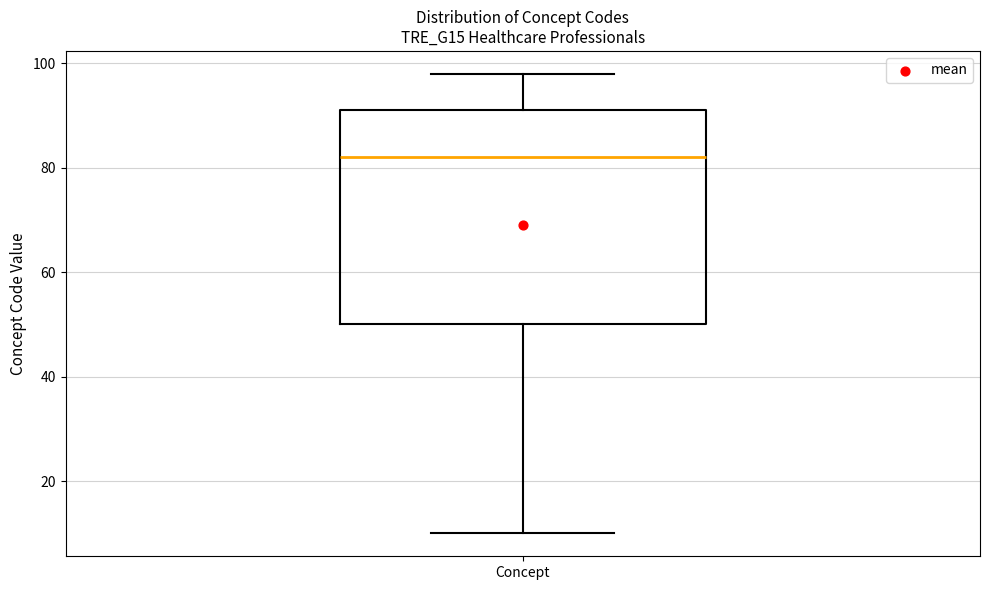

Read this box plot against the y-axis: the position of the median line, the range covered by the box, and the ends of both whiskers. The values are not printed on the chart, so give them approximately, as read against the axis.

median 82, box 50 to 92, whiskers 10 to 98